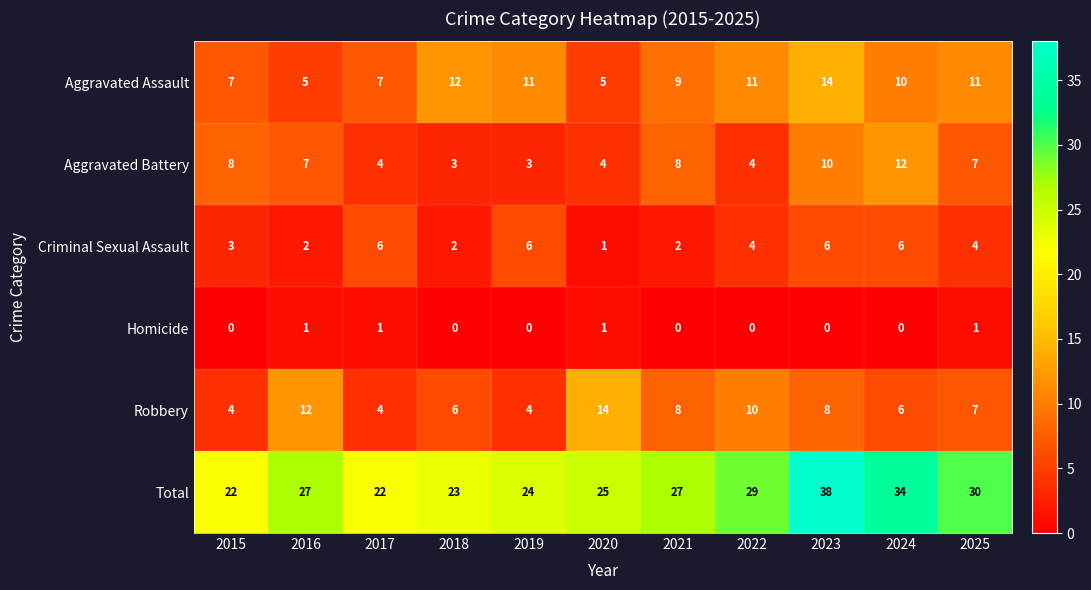

Which series has the largest range (max minus min)?

Total